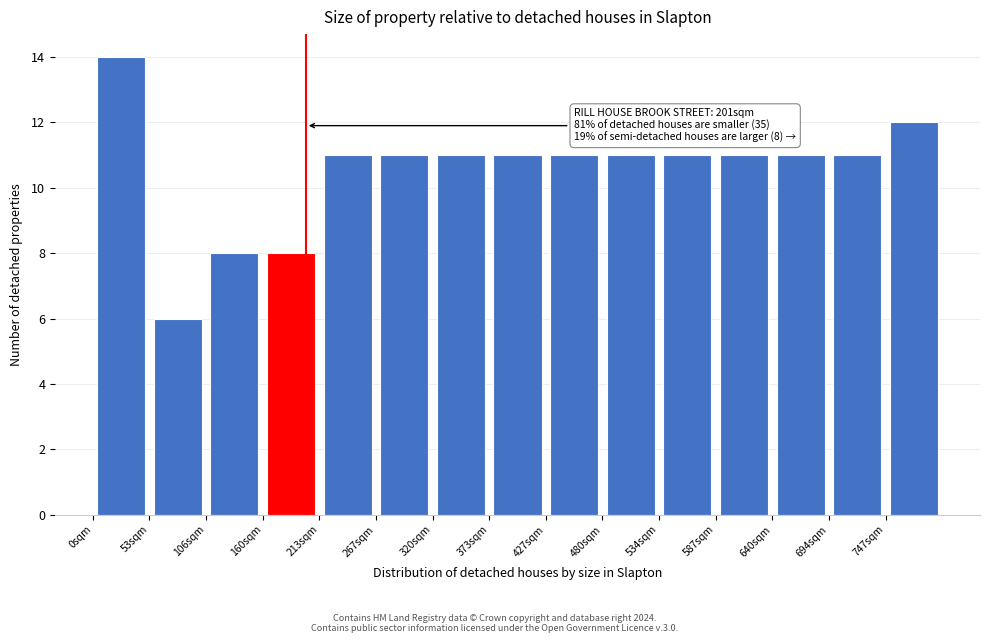

Over which range of the x-axis is the bar tallest?

0 to 50